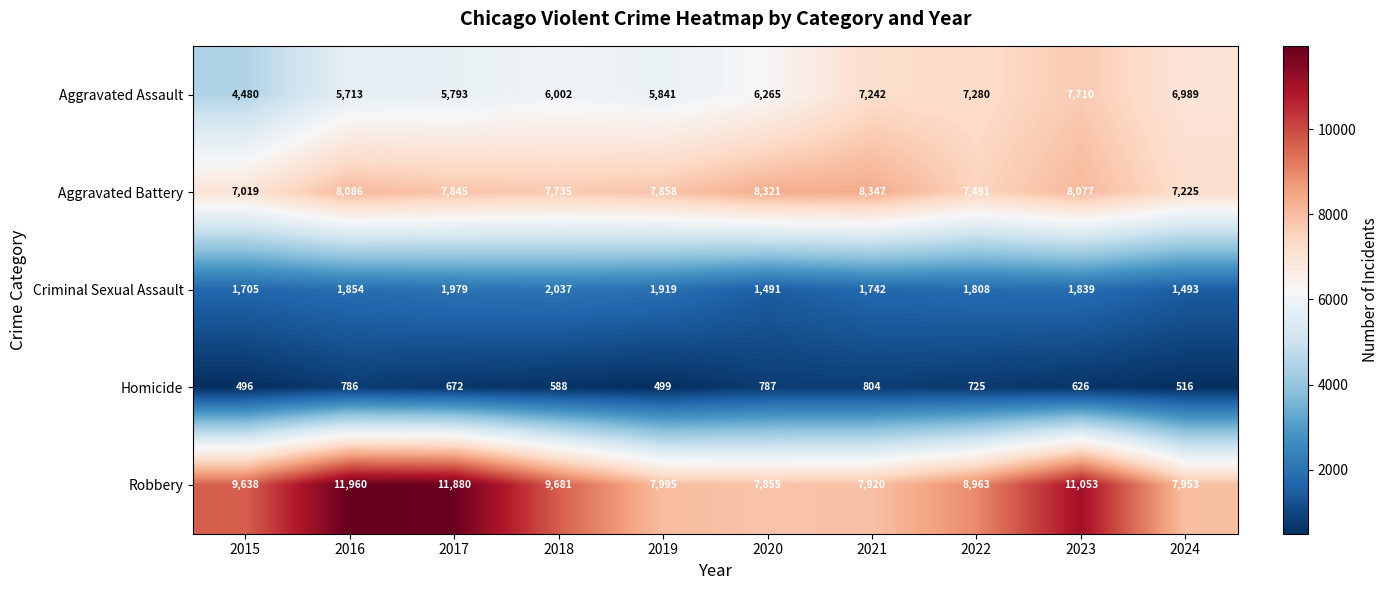

How many data points does each series have?

10